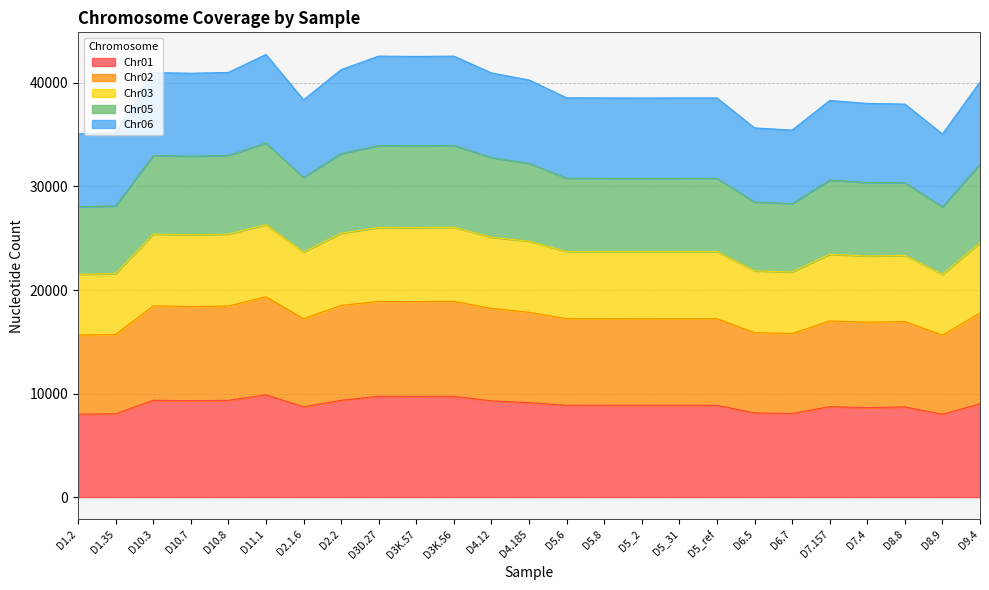

What is the lowest value of the Chr01 series?

8007